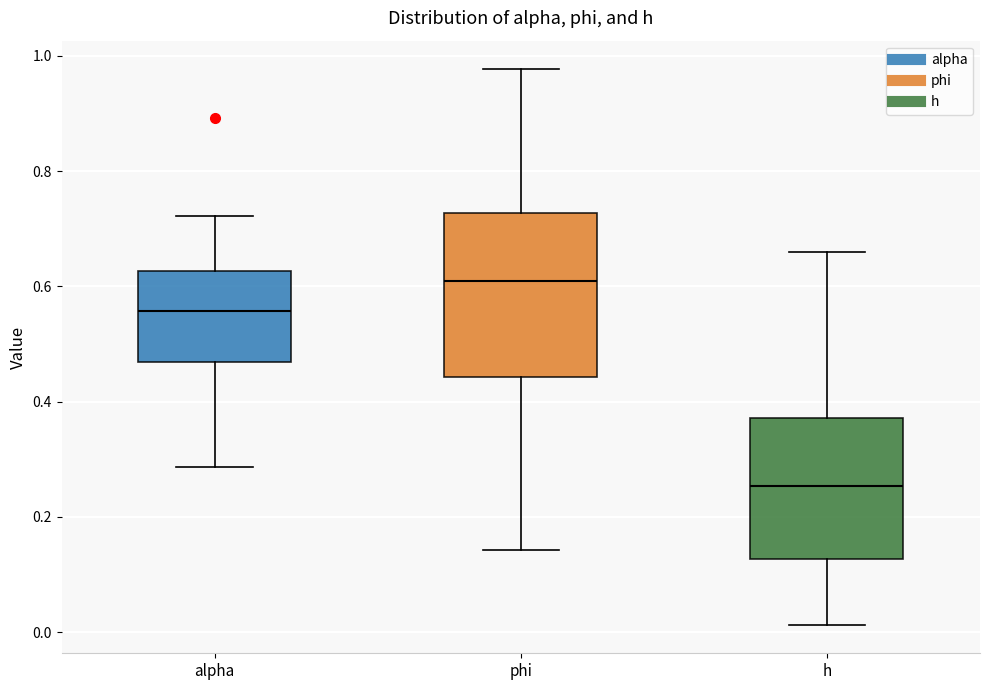

Where is the upper edge of the box for h on the y-axis? The values are not printed on the chart, so give them approximately, as read against the axis.

0.38